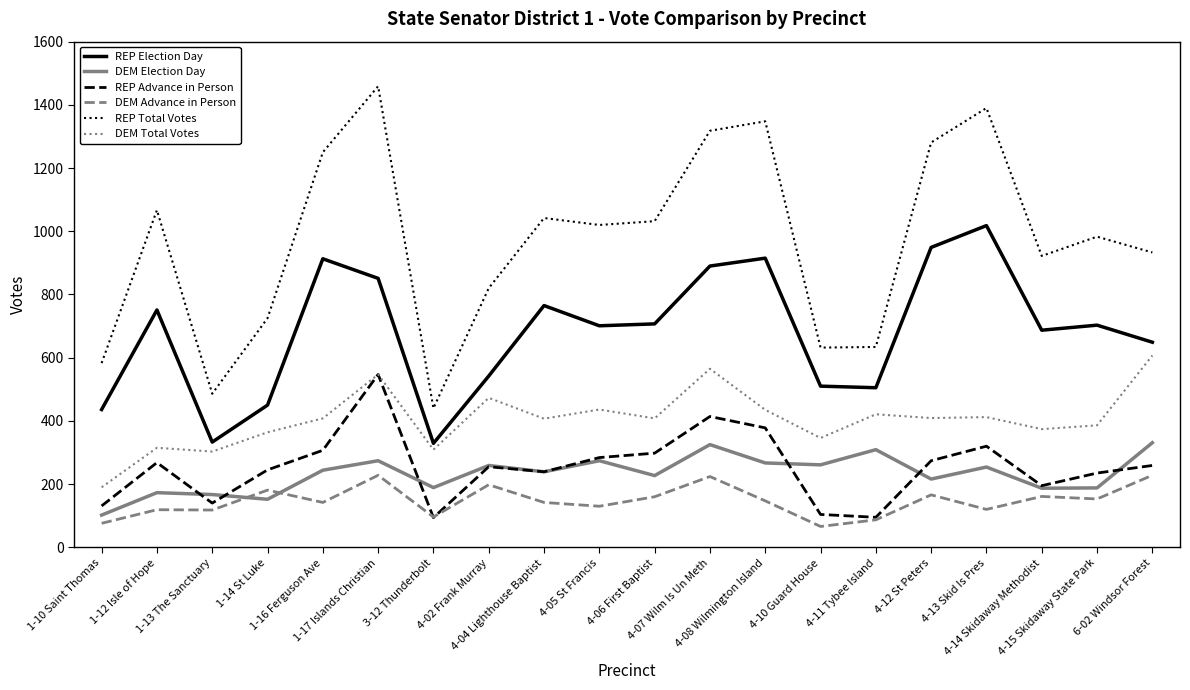

True or false: DEM Advance in Person and REP Total Votes intersect in this chart.

False